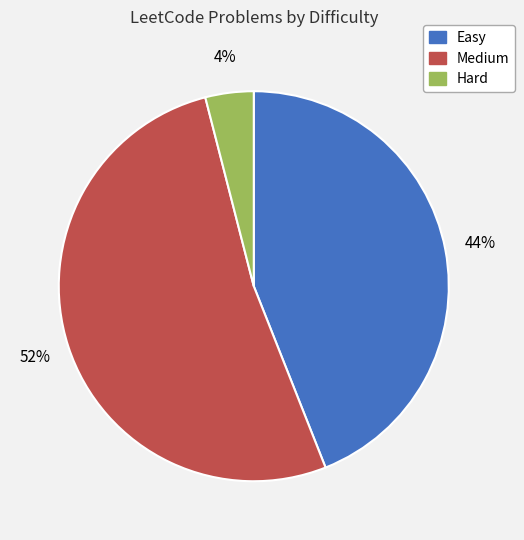

To the nearest percent, what is the average slice percentage?

33%